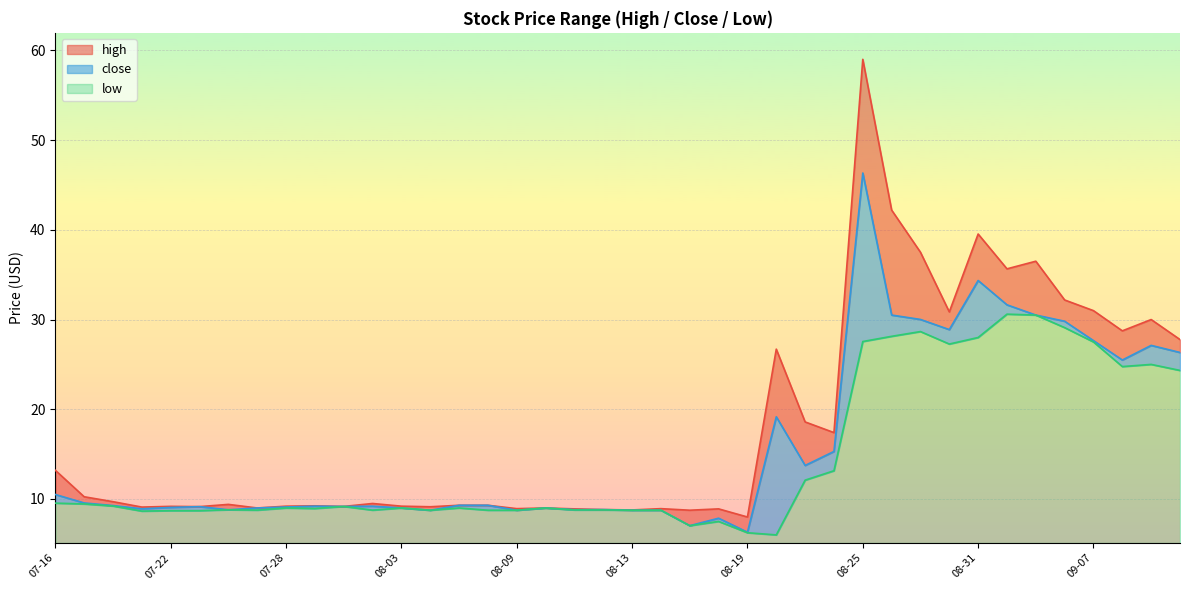

What is the label of the 16th point from the left?

08-06